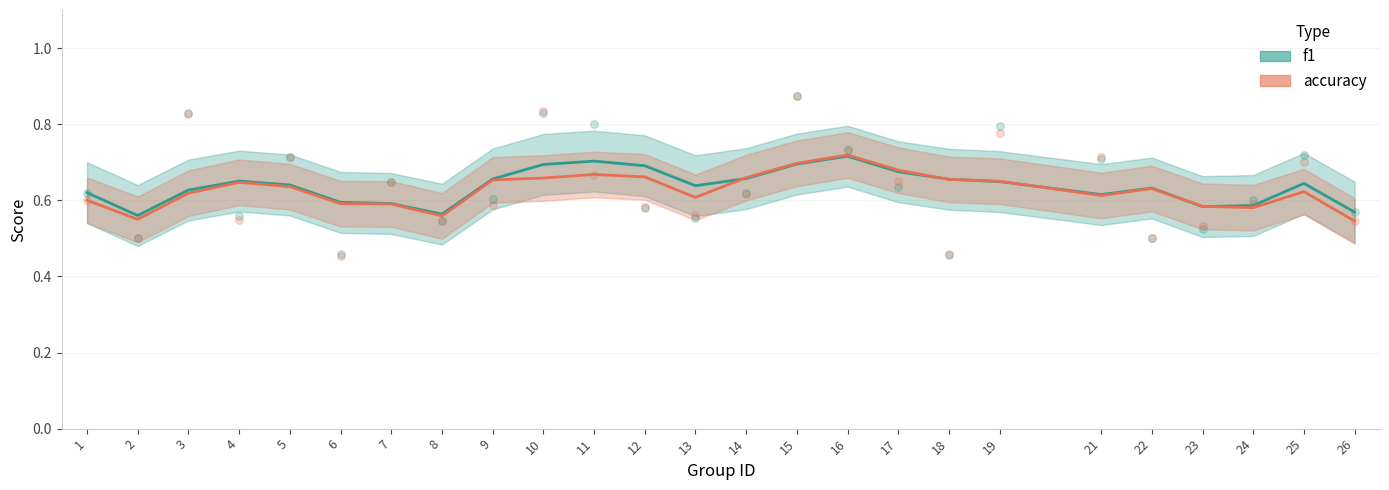

Which series contains the lowest Y value?

accuracy points